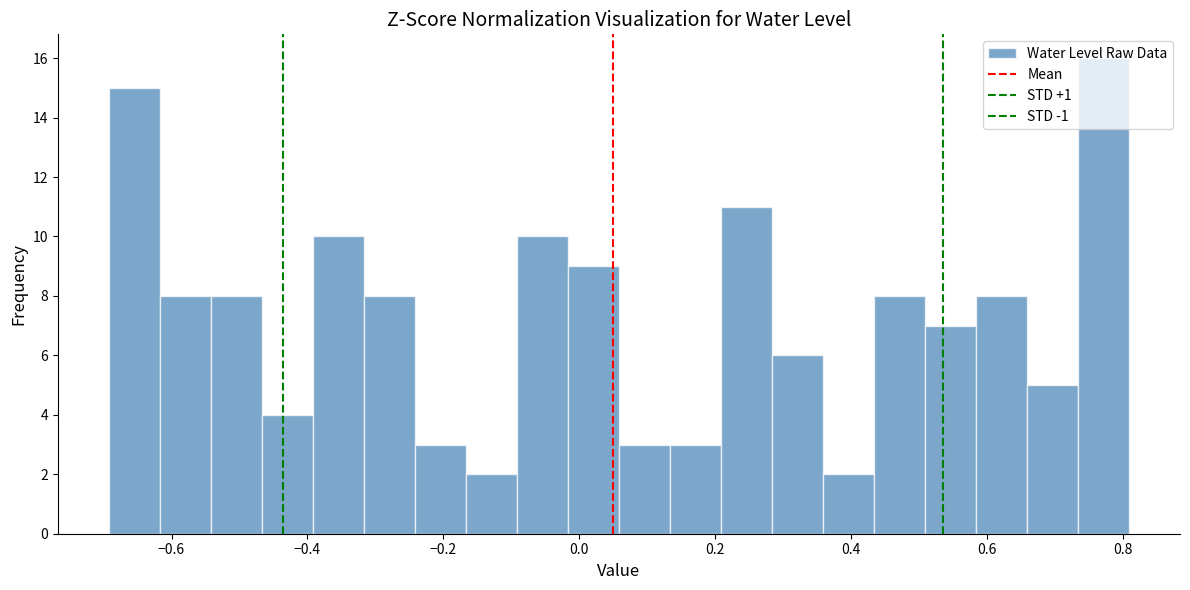

Around what value on the x-axis is the tallest bar? Give the approximate position of its centre, as read against the axis.

0.78